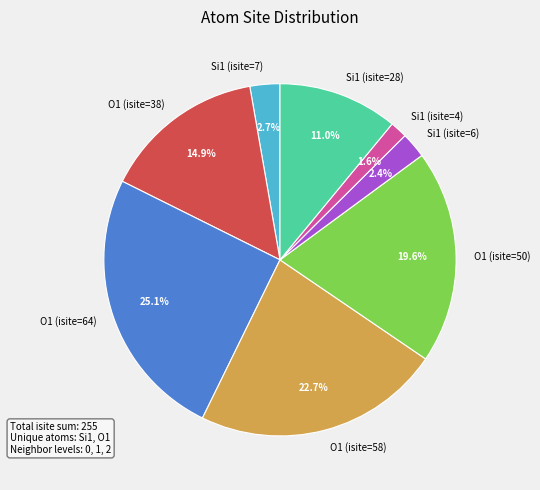

To the nearest percent, what portion does Si1 (isite=4) represent?

2%